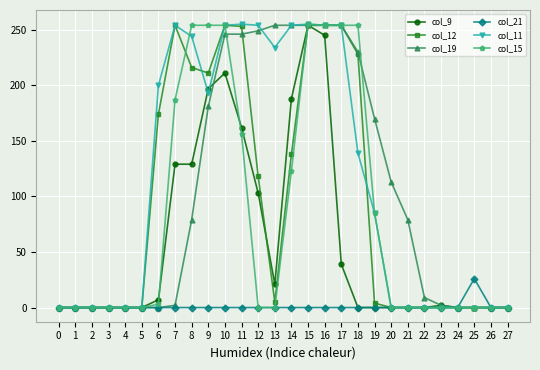

Between 11 and 25, which series saw the biggest shift?

col_11